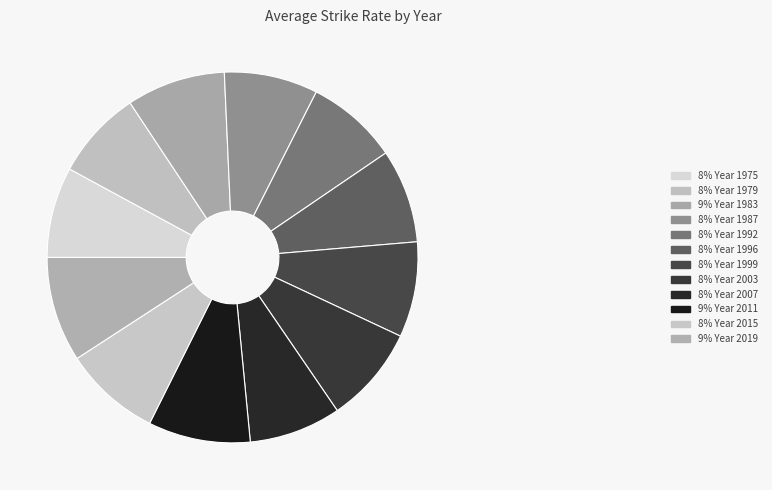

How many segments does this pie chart have?

12